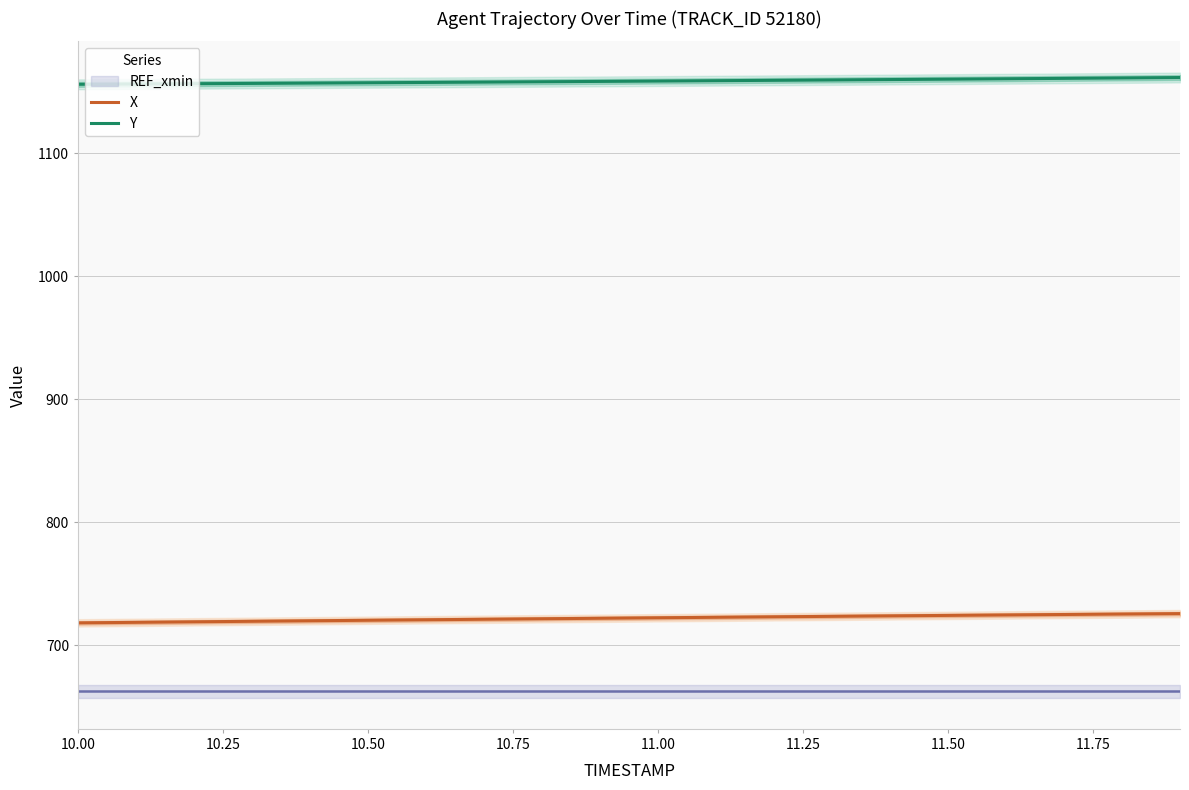

What is the highest value of the Y series?

1161.4